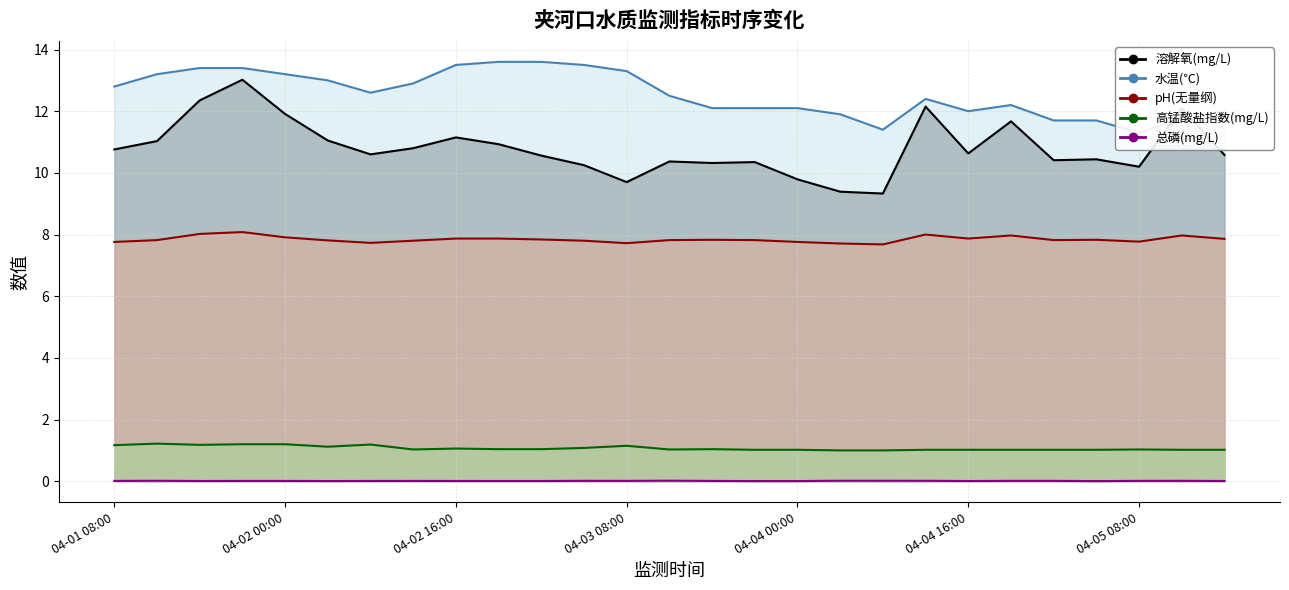

Which category has the highest value in the 总磷(mg/L) series?

13